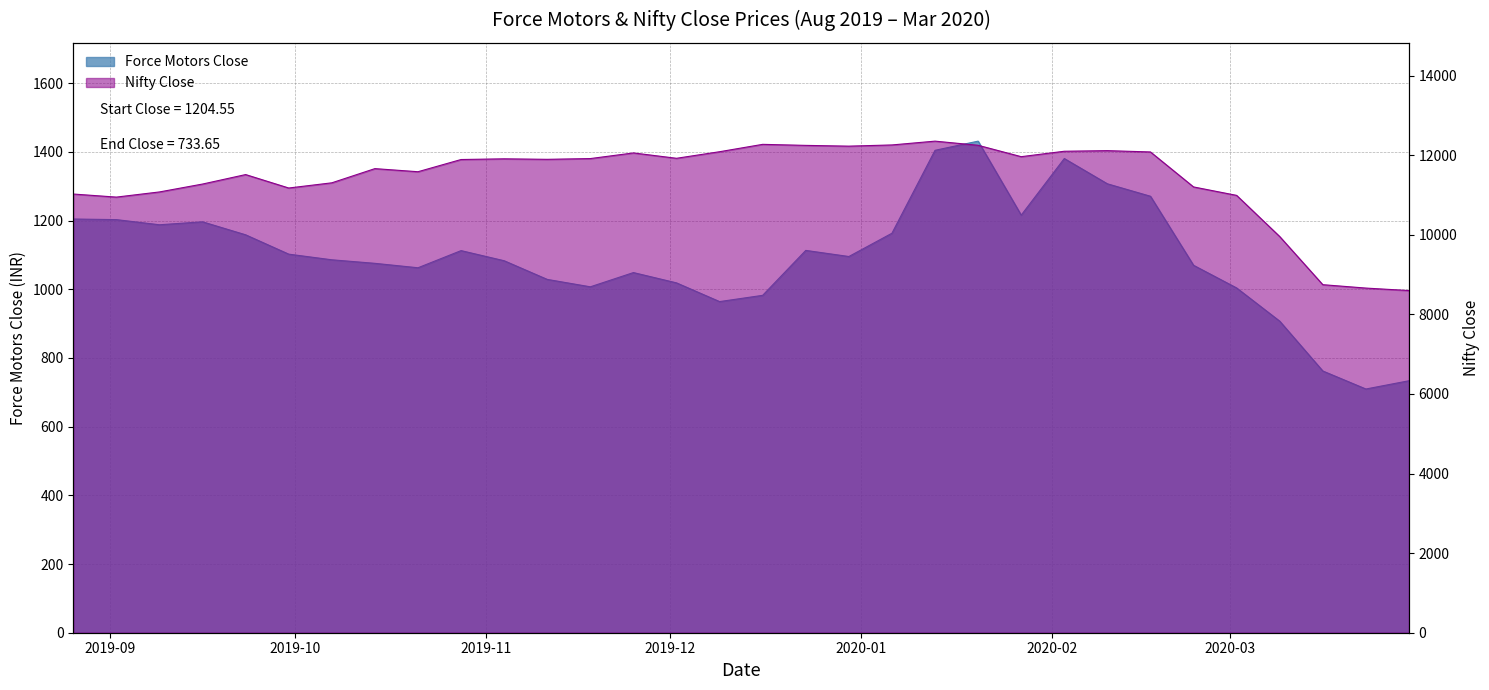

Between 2020-01-27 and 2020-01-20, which is larger?

2020-01-20